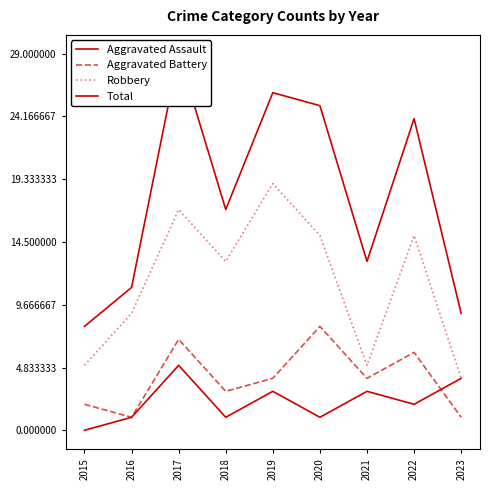

What is the value of the Total point at the 1st from the left?

8